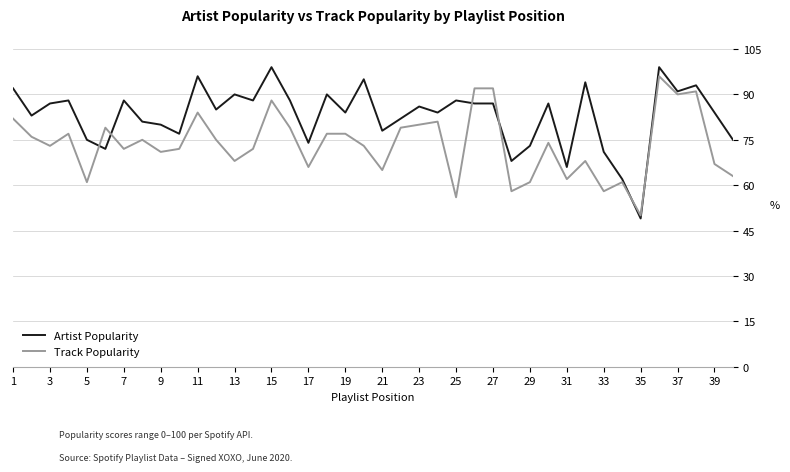

After their last crossing, which series has the higher values: Track Popularity or Artist Popularity?

Artist Popularity